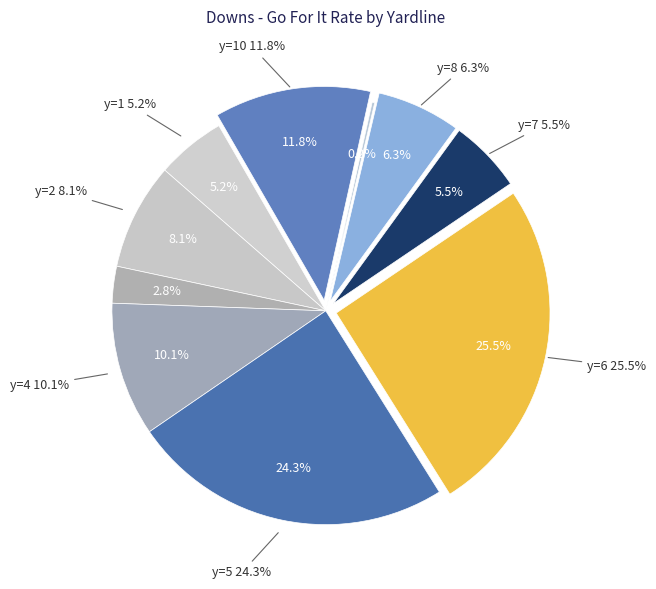

How many slices are in this pie chart?

10